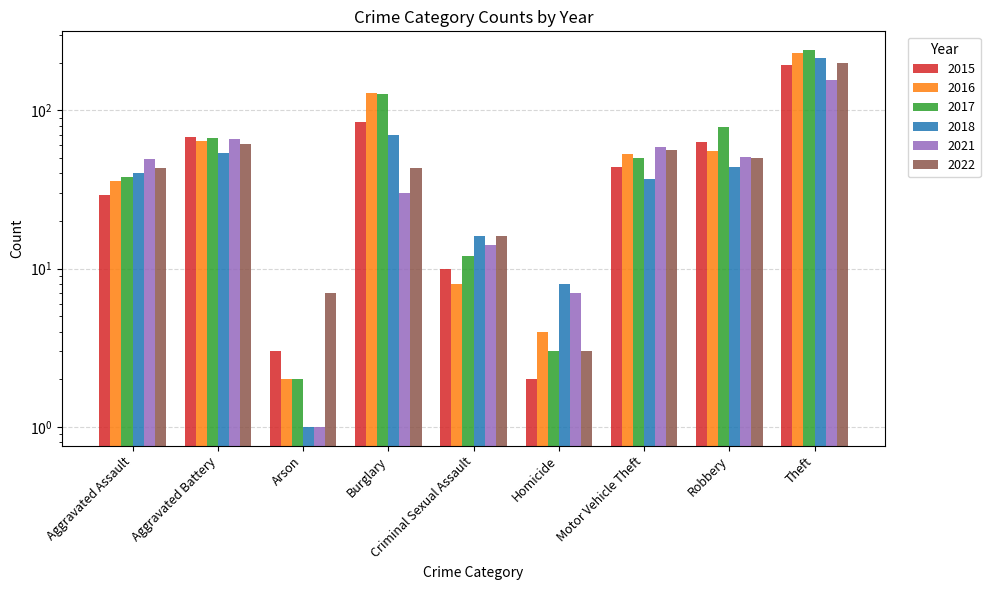

True or false: 2015 has a value of 2 at Homicide.

True